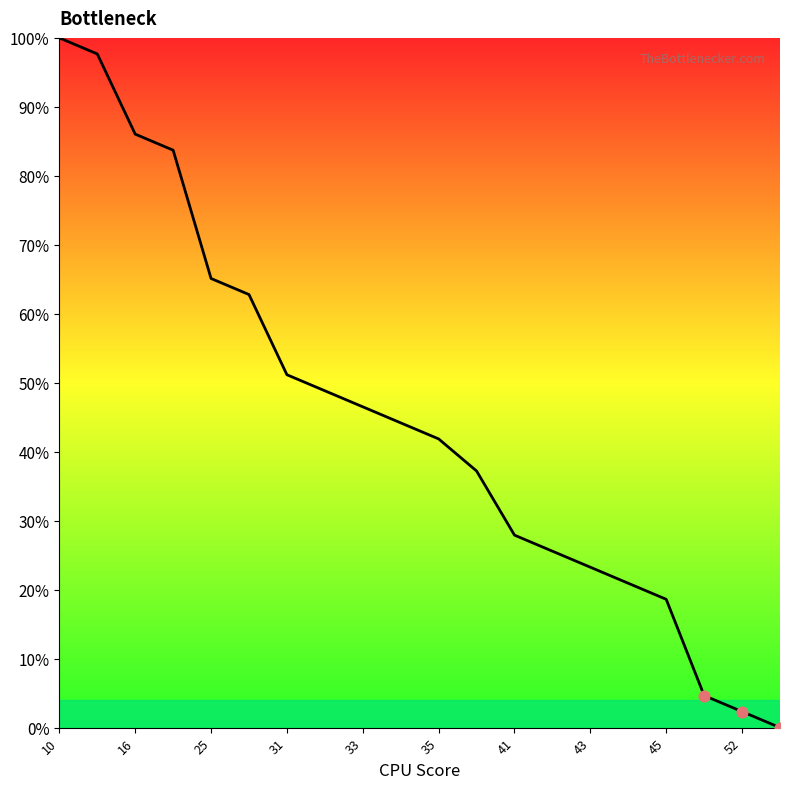

What is the difference between the maximum and minimum values?

100.0